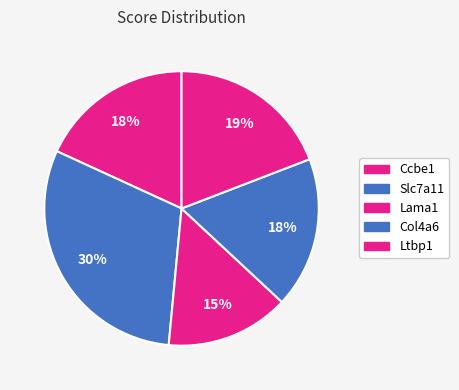

How many segments does this pie chart have?

5